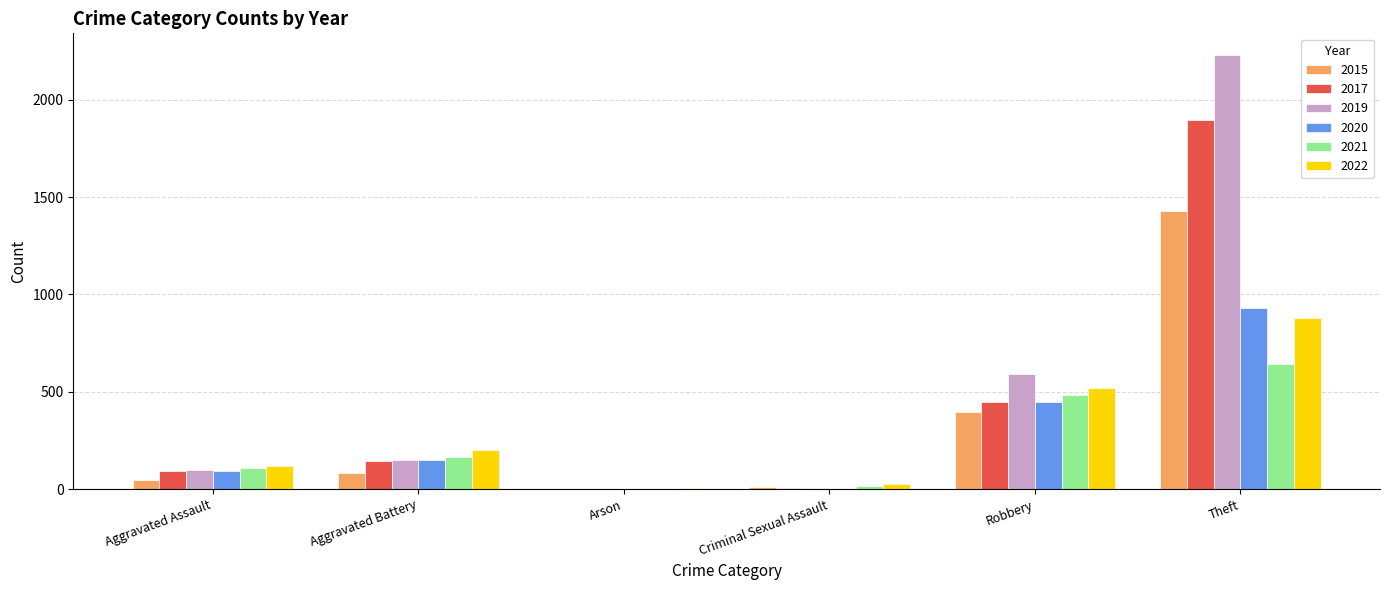

What is the average value of the 2017 series?

431